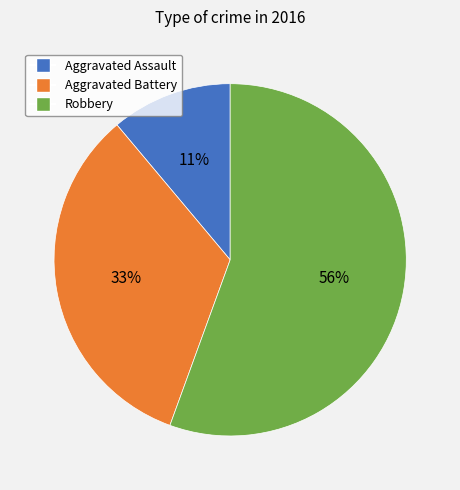

Between Robbery and Aggravated Assault, which is larger?

Robbery